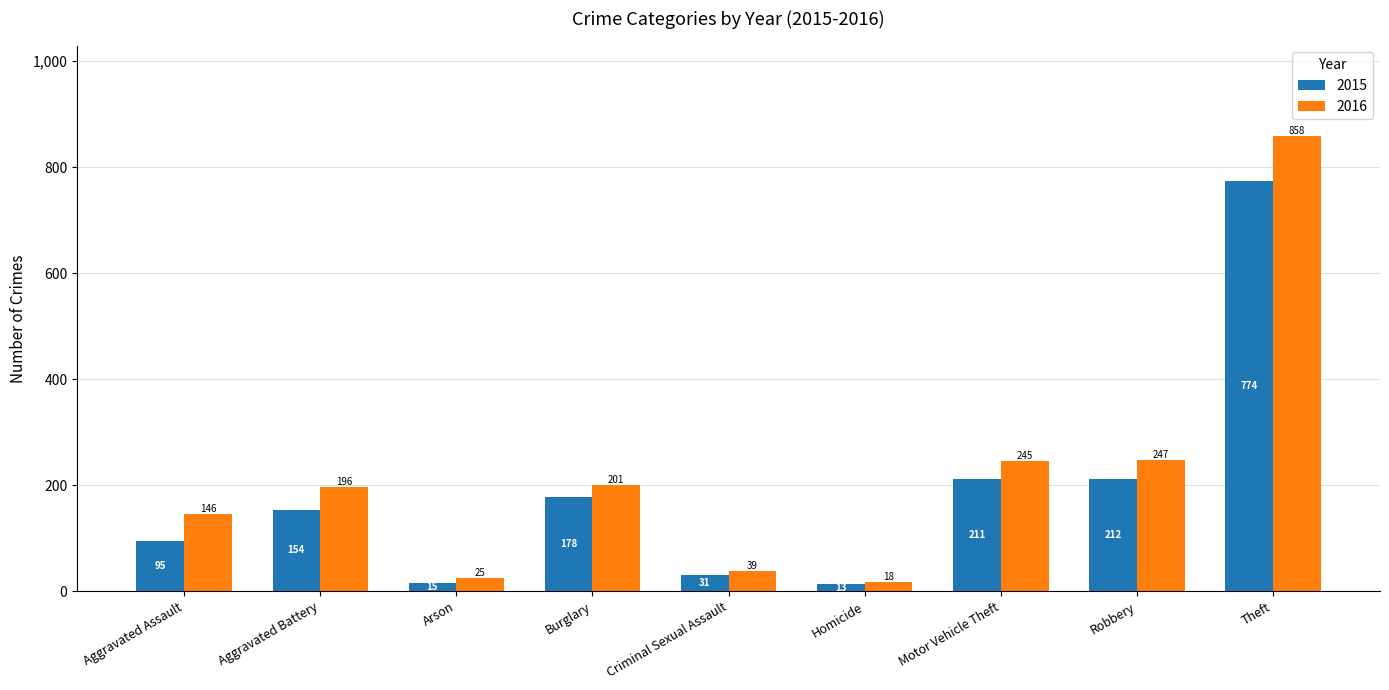

What is the sum of the 2016 values at Burglary and Motor Vehicle Theft?

446